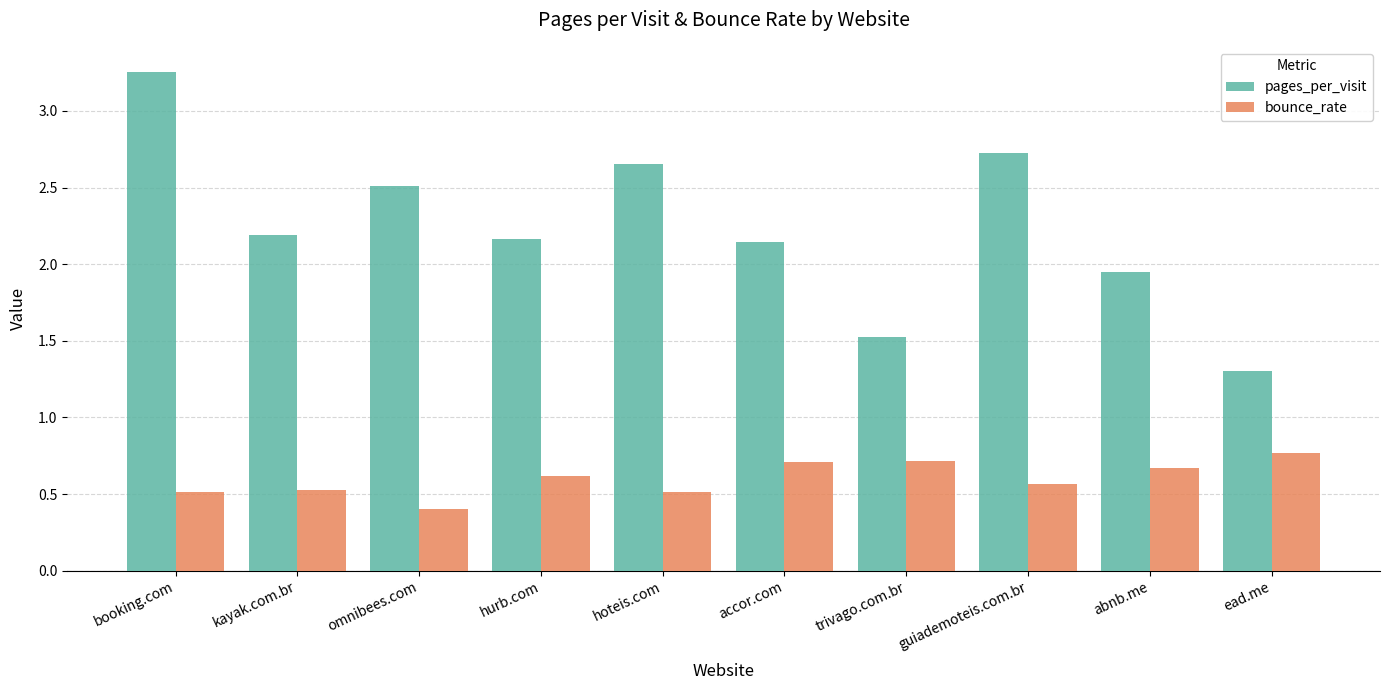

Where is bounce_rate nearest to the value 0?

omnibees.com